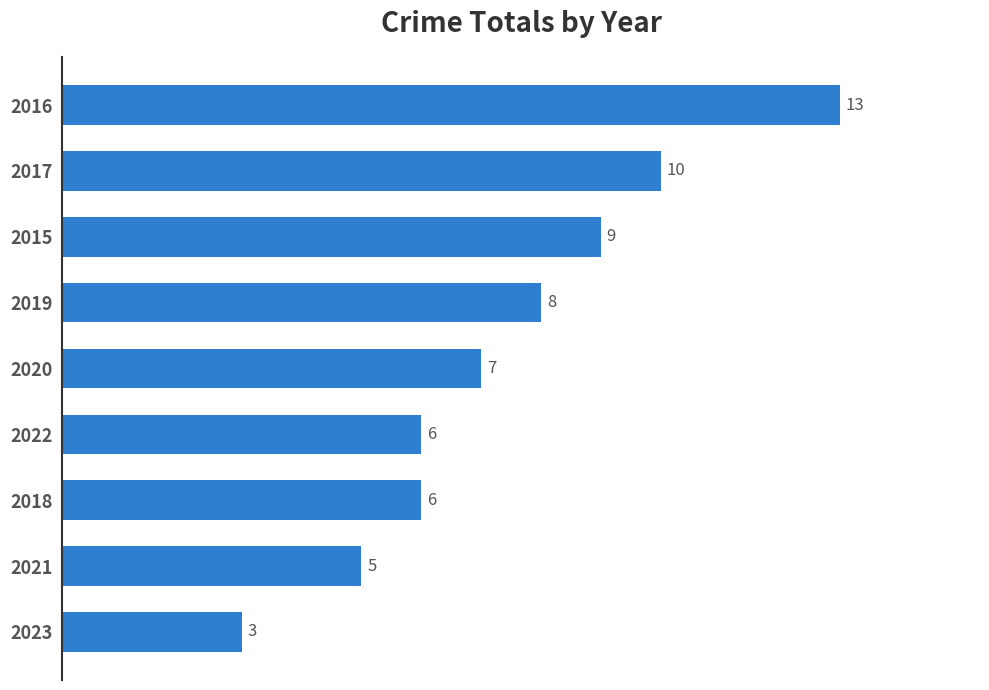

What is the change in value from 2015 to 2018?

-3